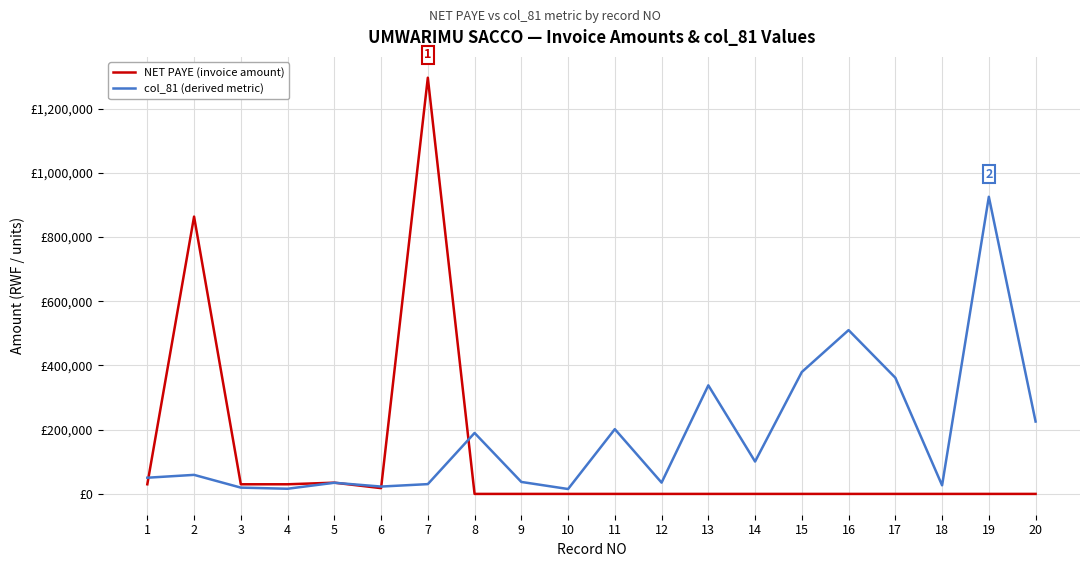

What is the spread (max minus min) of values at 3?

10423.7